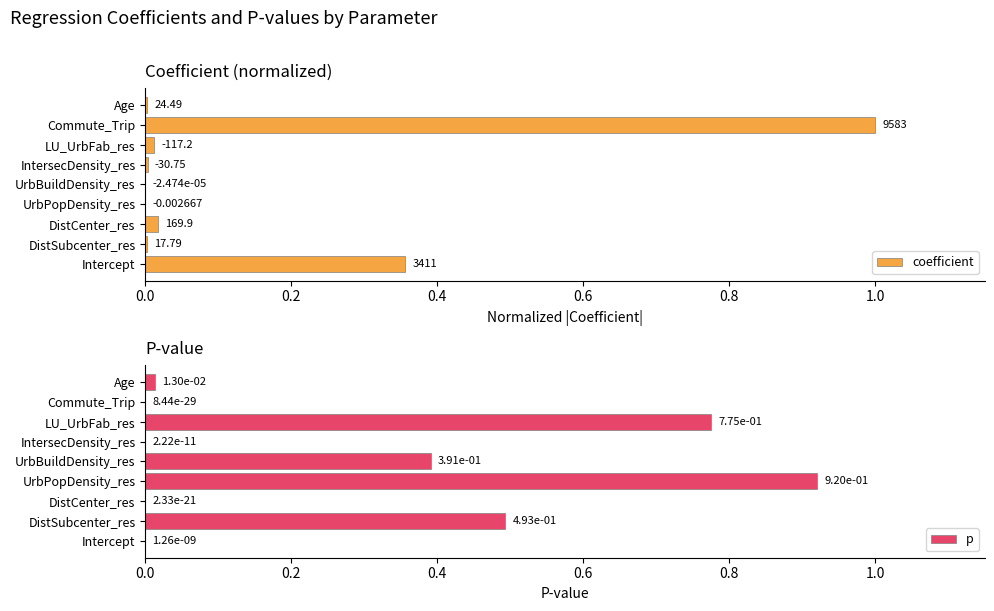

What is the sum of all p values?

2.6